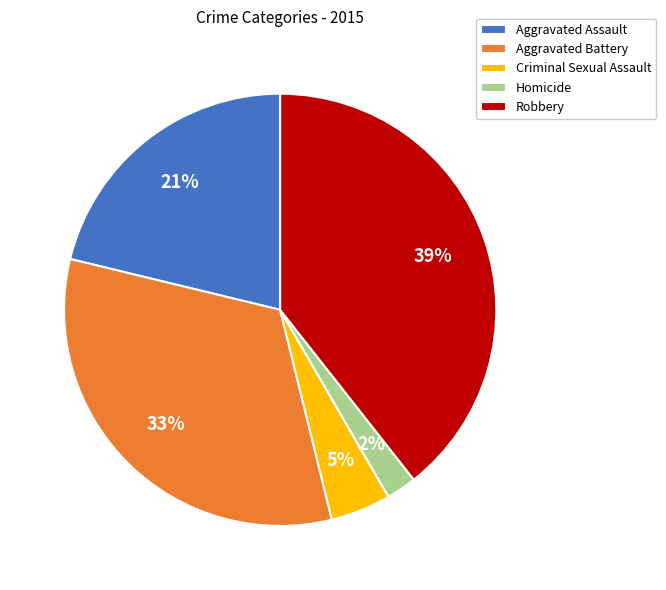

How many slices are in this pie chart?

5